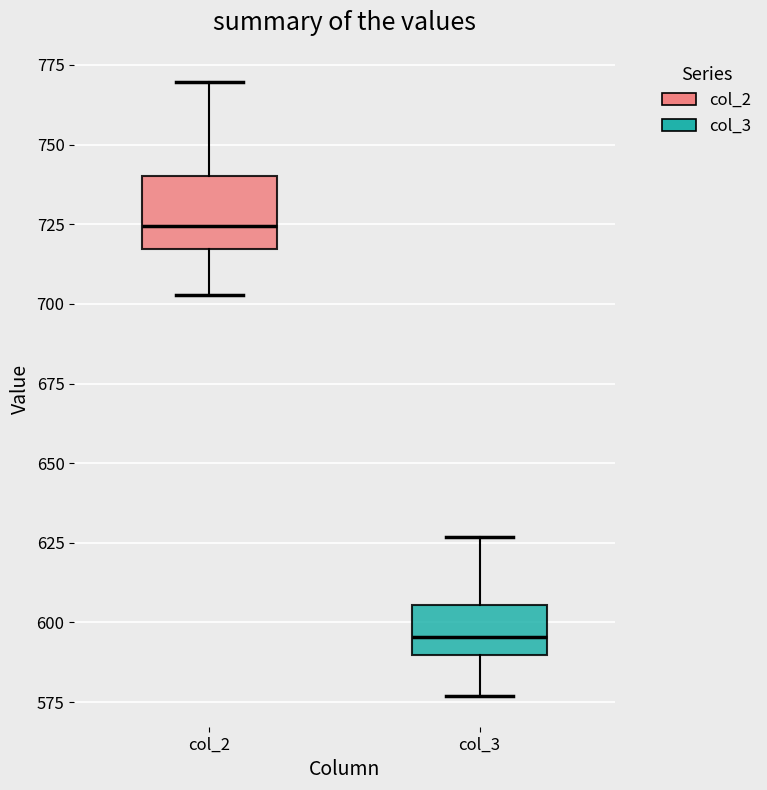

Where does the lower whisker of the box for col_2 end on the y-axis? The values are not printed on the chart, so give them approximately, as read against the axis.

705